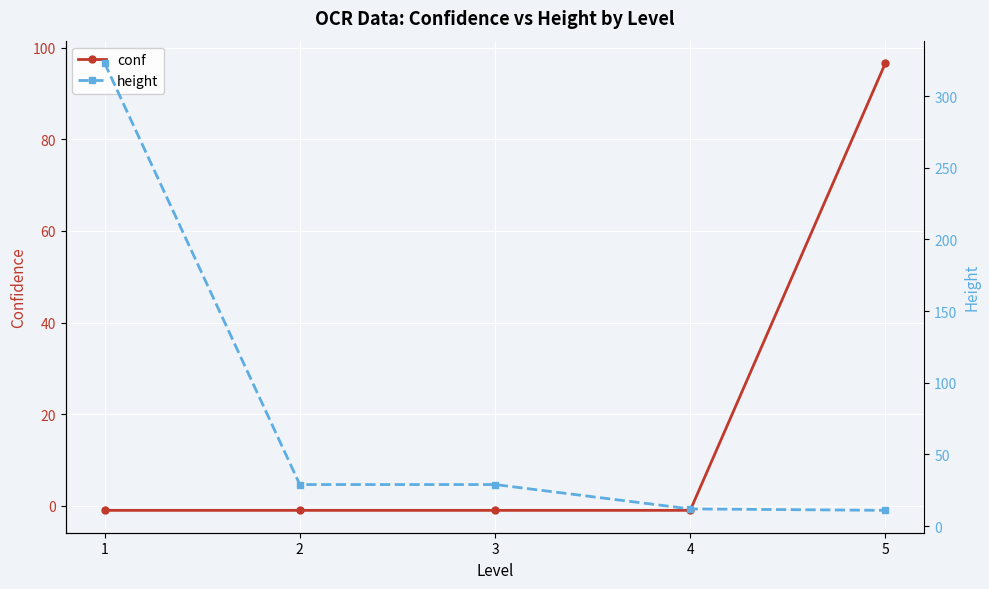

Reading right to left, transcribe all the data shown in this chart.

conf: 96.6	-1.0	-1.0	-1.0	-1.0
height: 11.0	12.0	29.0	29.0	323.0